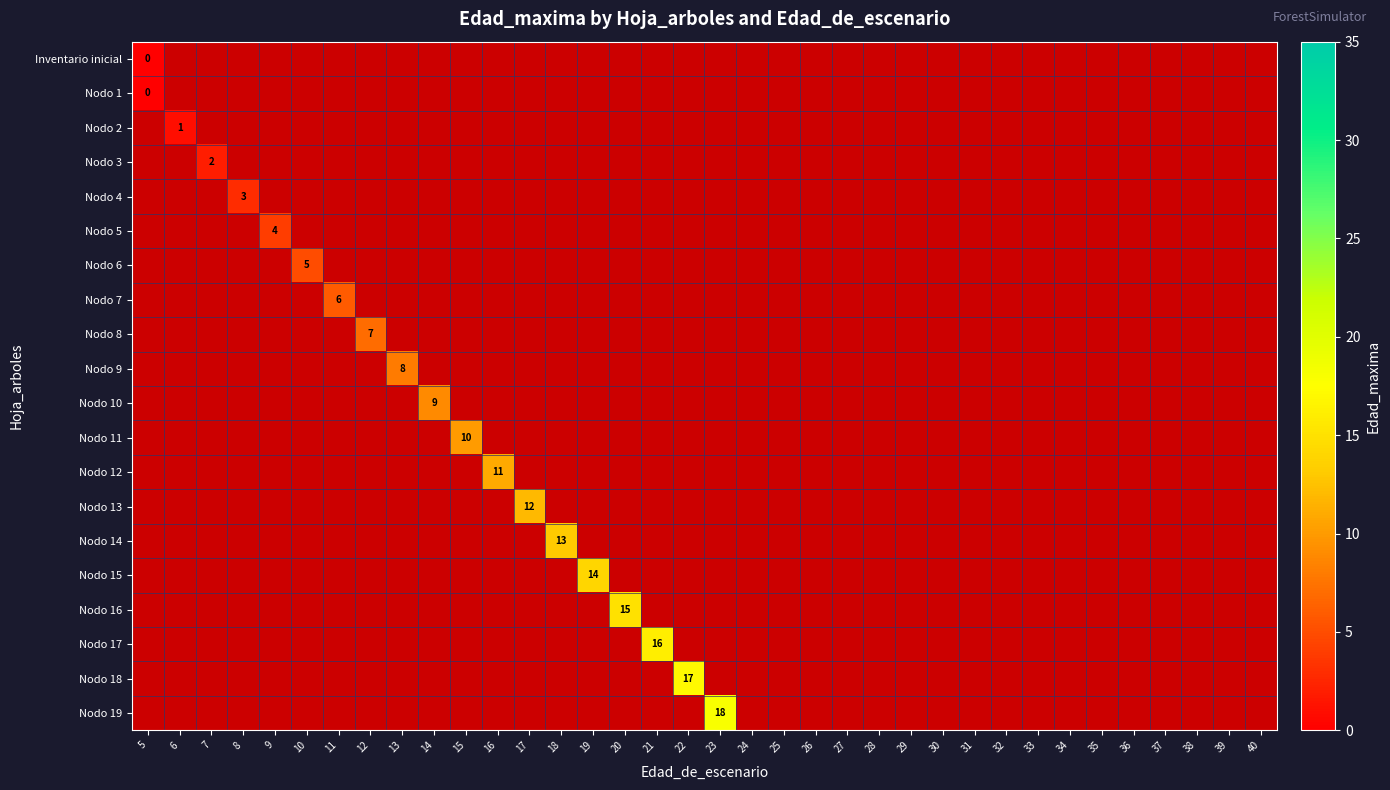

At how many categories does at least one series exceed 2?

16